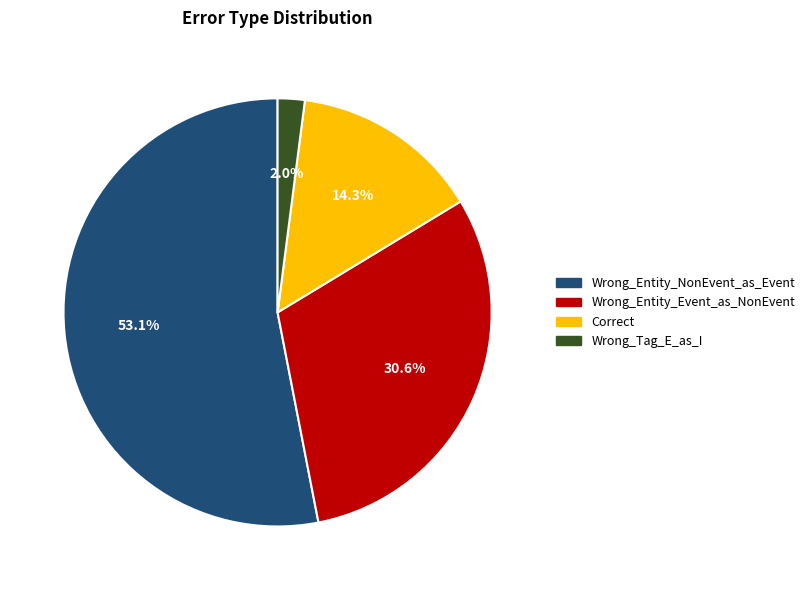

Count the number of slices in the pie.

4